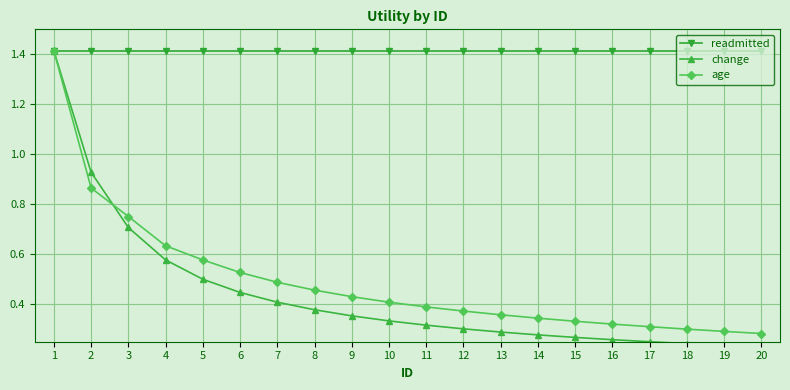

What is the total value across all series at 4?

2.6